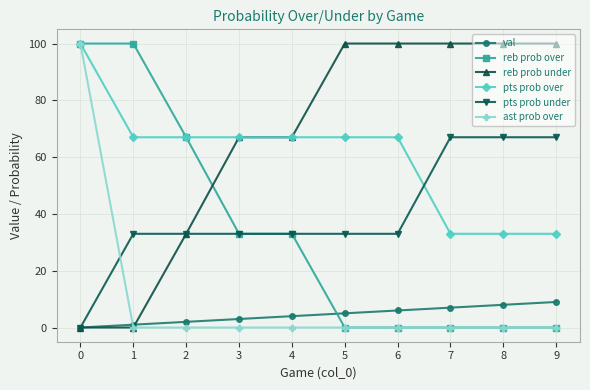

How many distinct data groups are displayed?

6